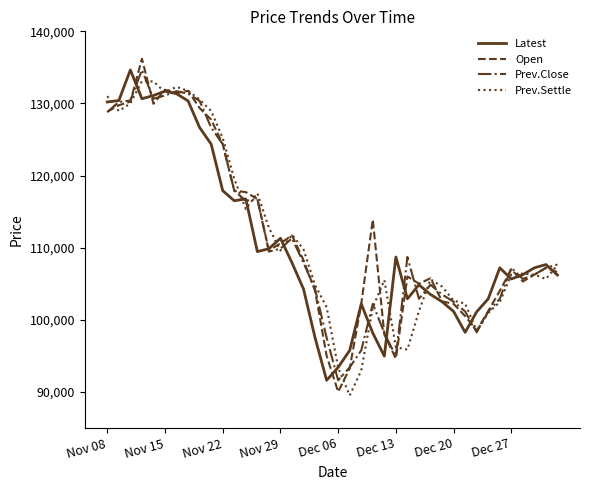

What is the greatest value displayed?

136200